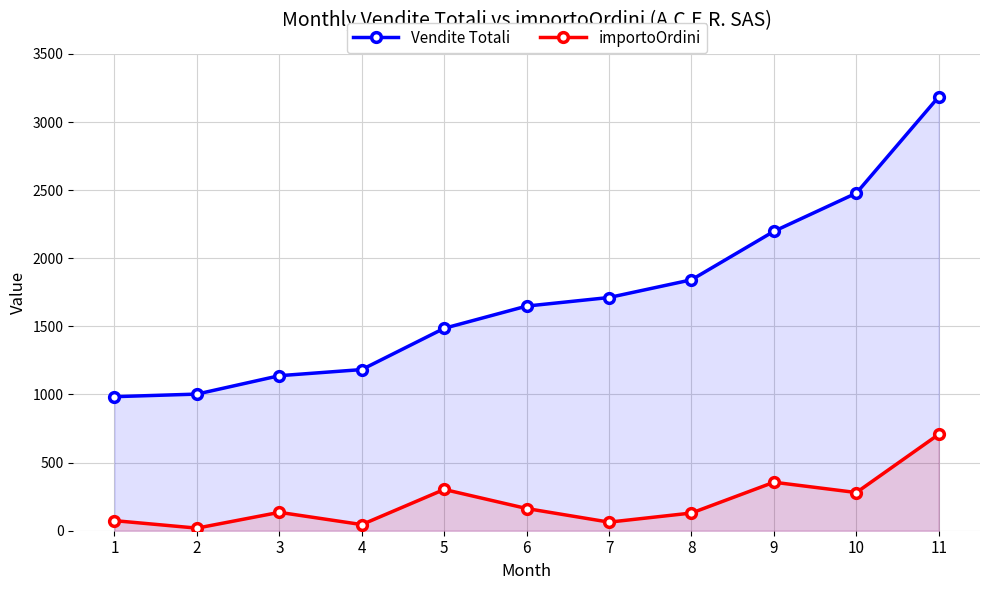

What is the highest value of the importoOrdini series?

707.8